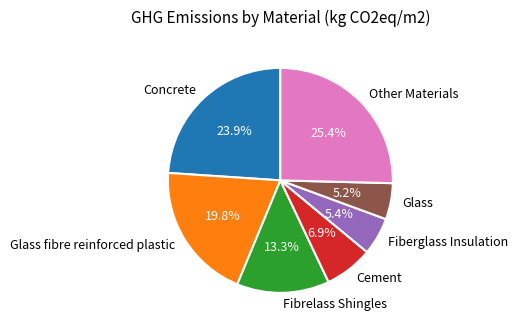

What portion of the pie excludes Glass?

94.8%